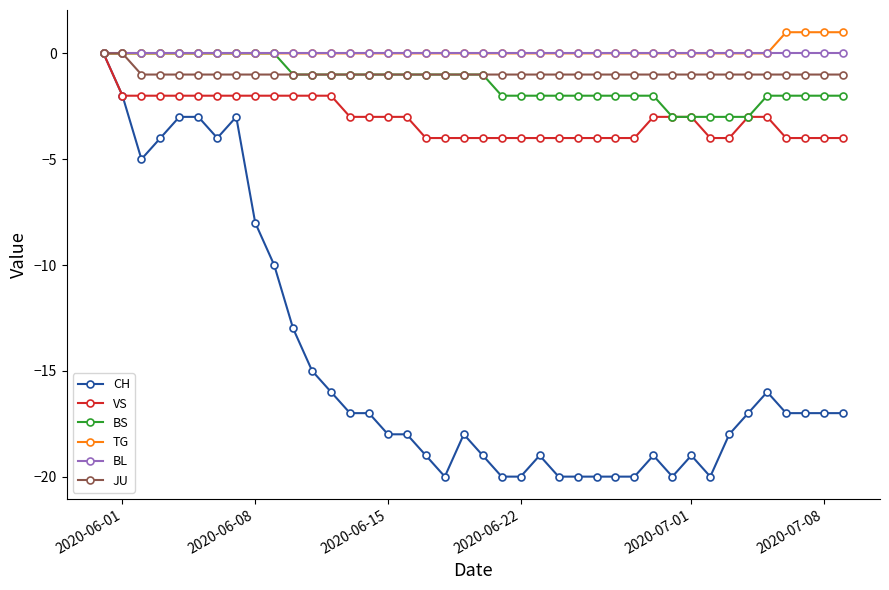

Which series has the largest range (max minus min)?

CH